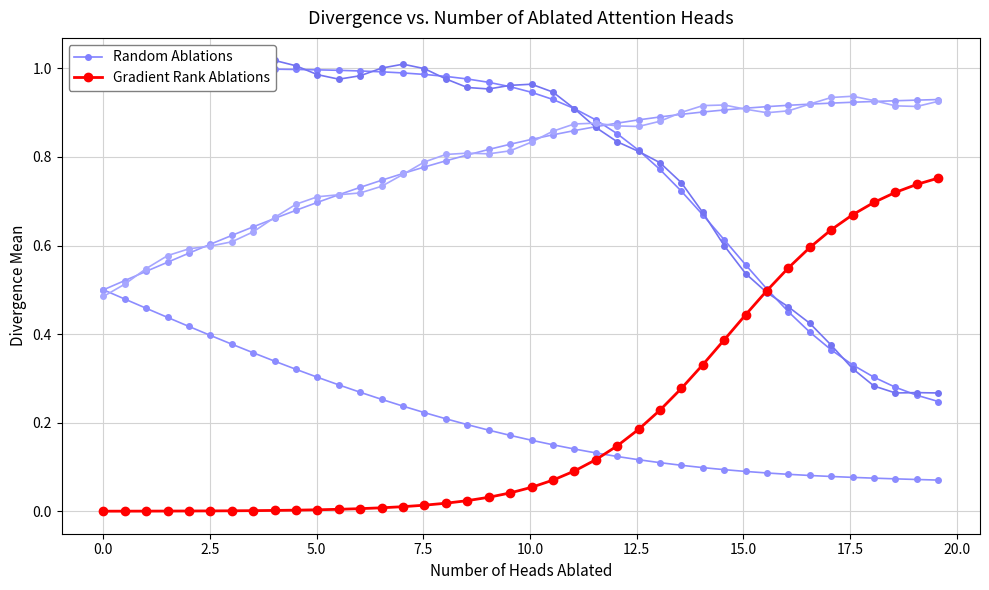

True or false: Gradient Rank Ablations and Random Ablations cross at least once.

True